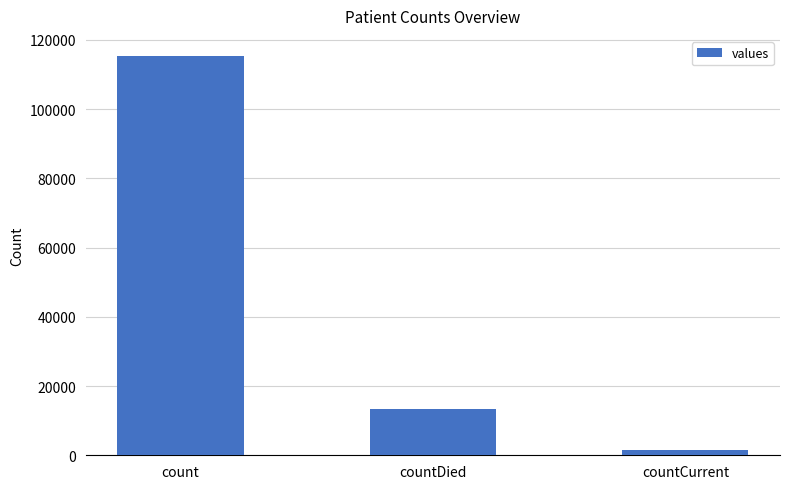

At which category does the chart reach its minimum across all series?

countCurrent